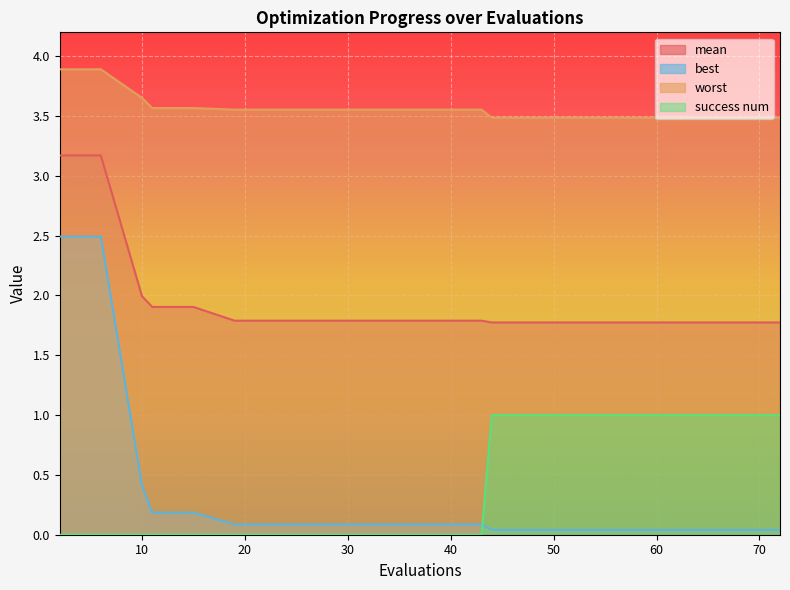

Reading right to left, list all the values displayed in this chart.

mean: 72=1.8	68=1.8	64=1.8	60=1.8	56=1.8	52=1.8	48=1.8	44=1.8	43=1.8	39=1.8	35=1.8	31=1.8	27=1.8	23=1.8	19=1.8	15=1.9	11=1.9	10=2.0	6=3.2	2=3.2
best: 72=0.0	68=0.0	64=0.0	60=0.0	56=0.0	52=0.0	48=0.0	44=0.0	43=0.1	39=0.1	35=0.1	31=0.1	27=0.1	23=0.1	19=0.1	15=0.2	11=0.2	10=0.4	6=2.5	2=2.5
worst: 72=3.5	68=3.5	64=3.5	60=3.5	56=3.5	52=3.5	48=3.5	44=3.5	43=3.6	39=3.6	35=3.6	31=3.6	27=3.6	23=3.6	19=3.6	15=3.6	11=3.6	10=3.7	6=3.9	2=3.9
success num: 72=1.0	68=1.0	64=1.0	60=1.0	56=1.0	52=1.0	48=1.0	44=1.0	43=0.0	39=0.0	35=0.0	31=0.0	27=0.0	23=0.0	19=0.0	15=0.0	11=0.0	10=0.0	6=0.0	2=0.0